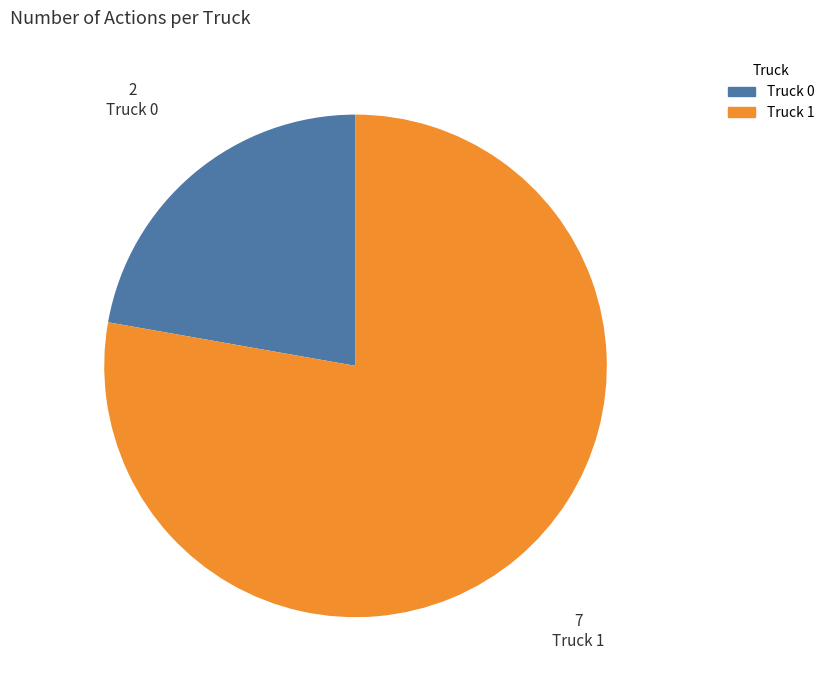

Rank the categories by value from highest to lowest.

Truck 1, Truck 0